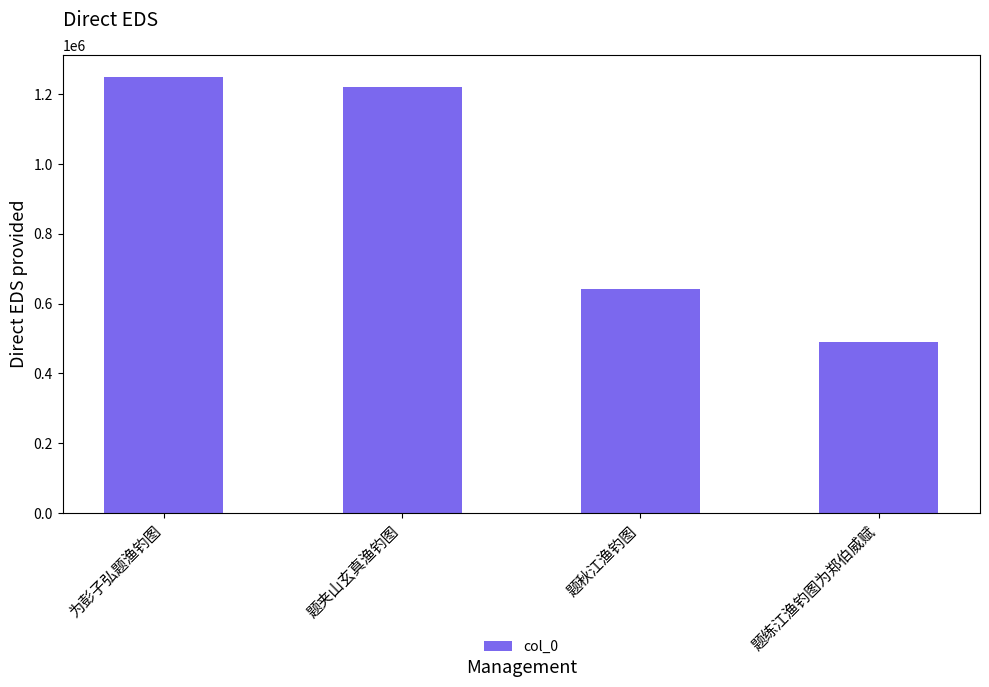

Which has a higher value, 为彭子弘题渔钓图 or 题练江渔钓图为郑伯威赋?

为彭子弘题渔钓图